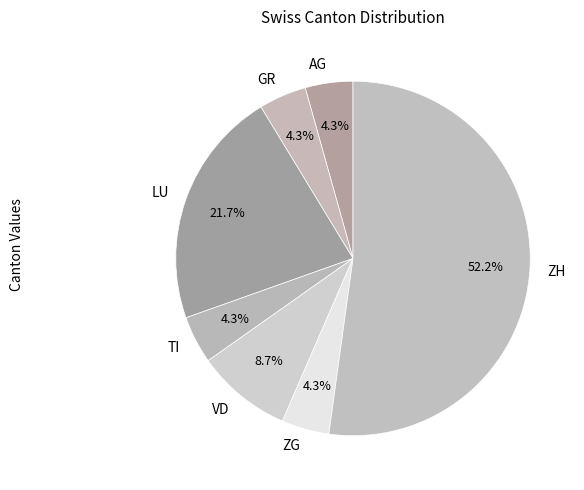

What is the largest slice in the pie chart?

ZH